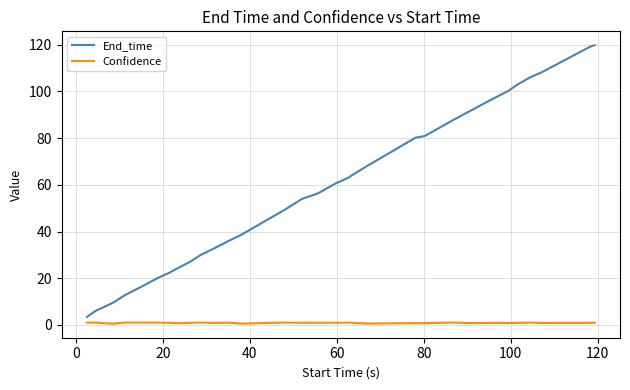

Which series has the widest spread of values?

End_time